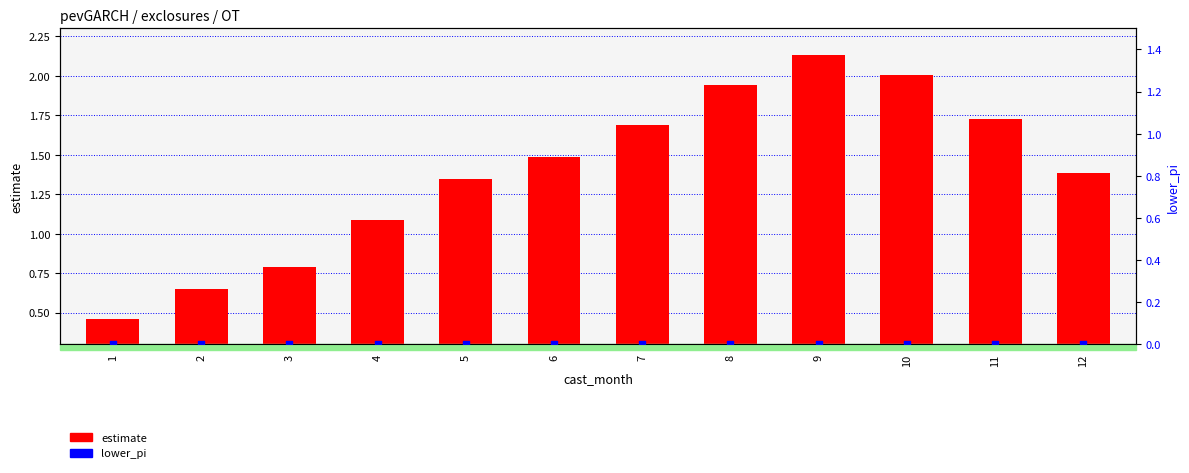

What is the total value across all series at 4?

1.1